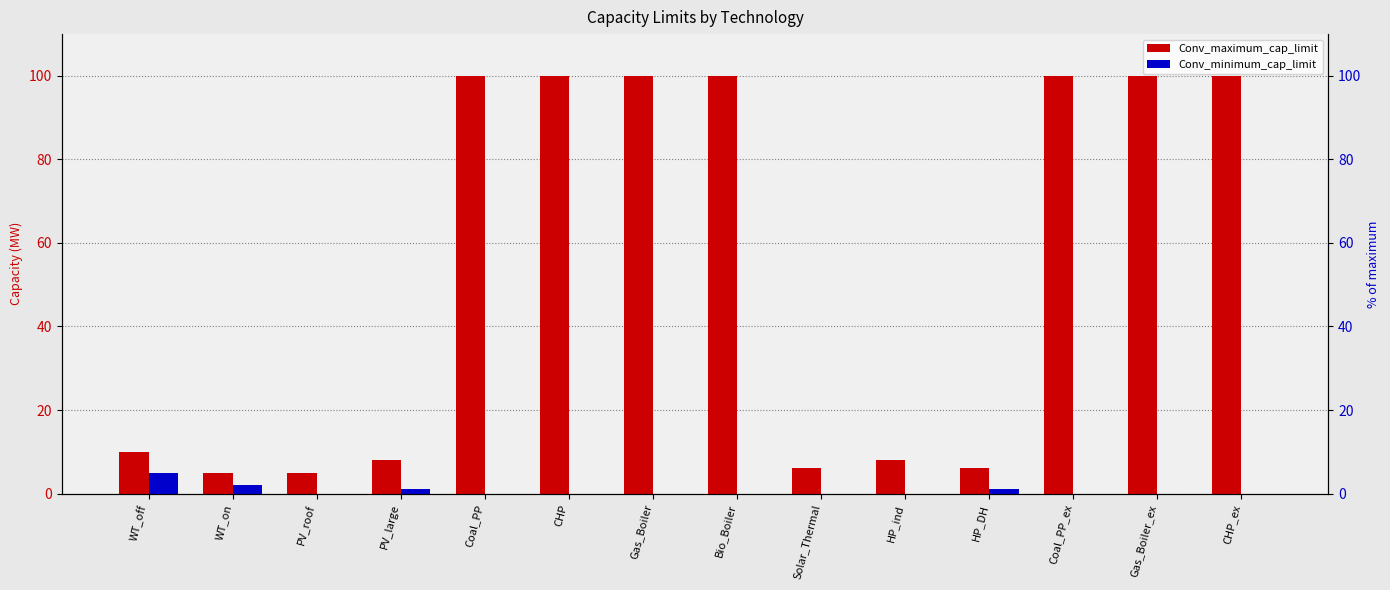

Which series has the widest spread of values?

Conv_maximum_cap_limit